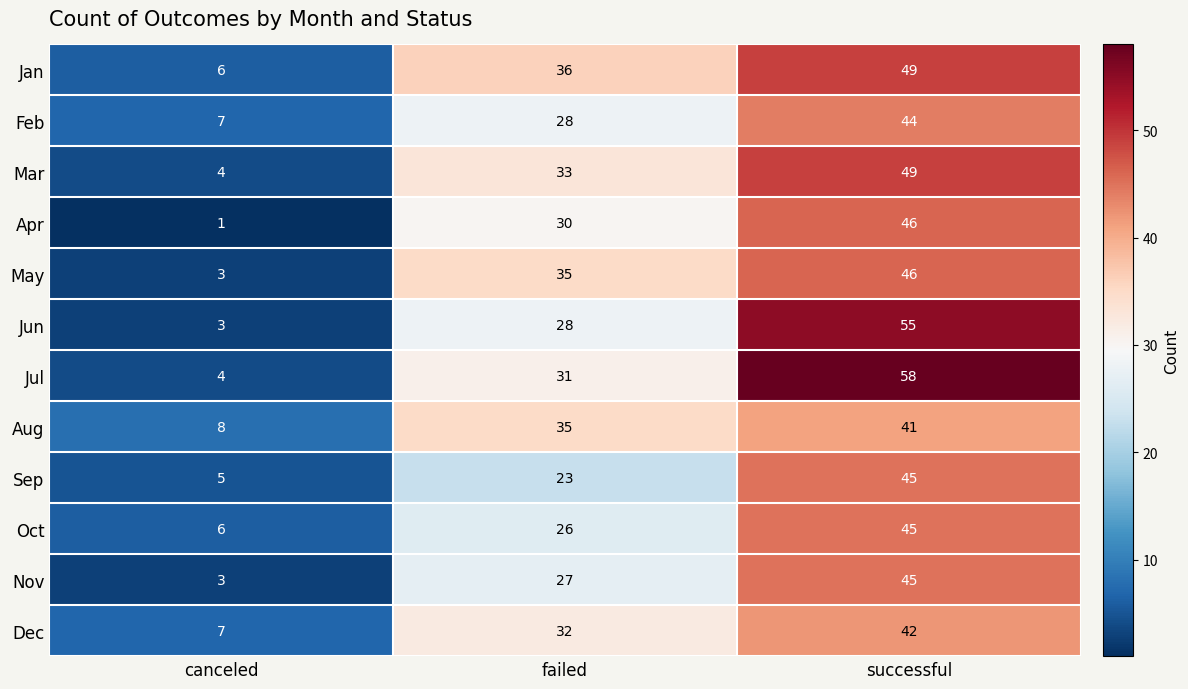

Which series has the largest range (max minus min)?

Jul